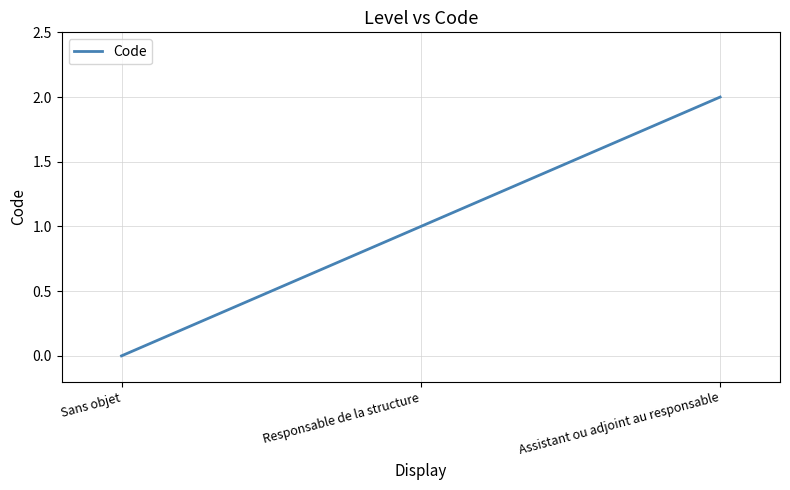

Approximately how many times larger is the value at Assistant ou adjoint au responsable compared to Responsable de la structure?

2.0